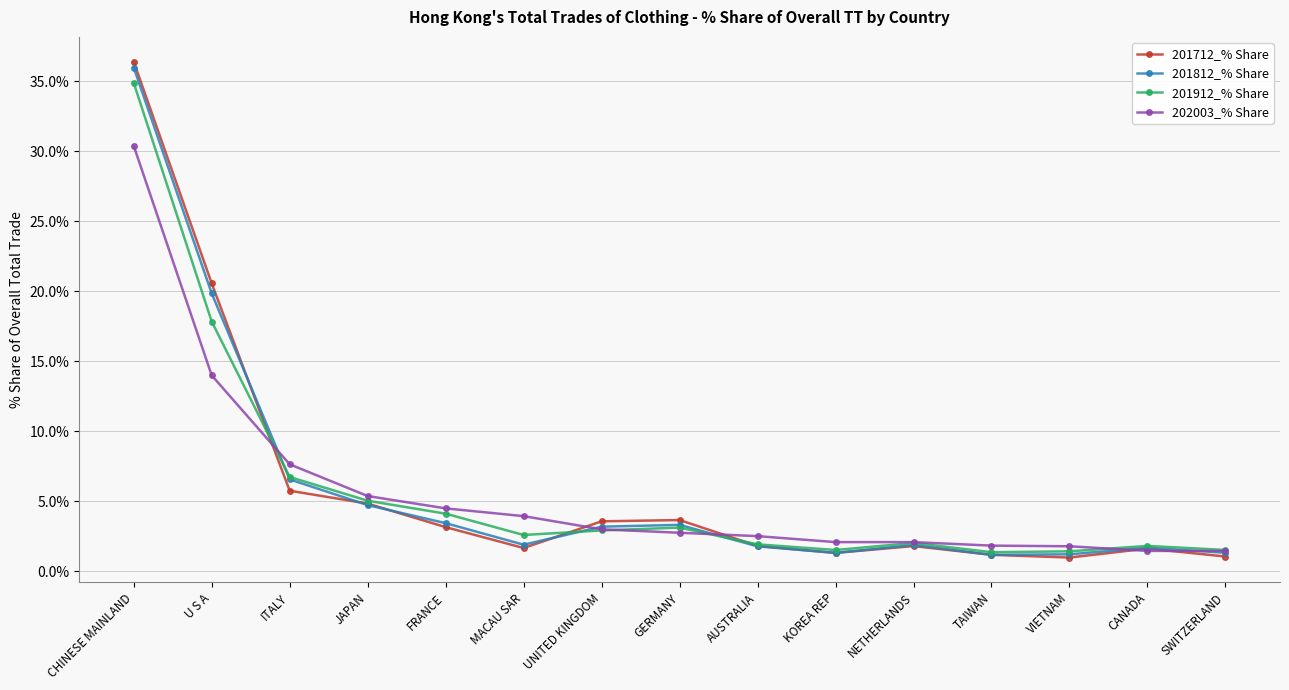

What is the maximum value for 201912_% Share?

34.9